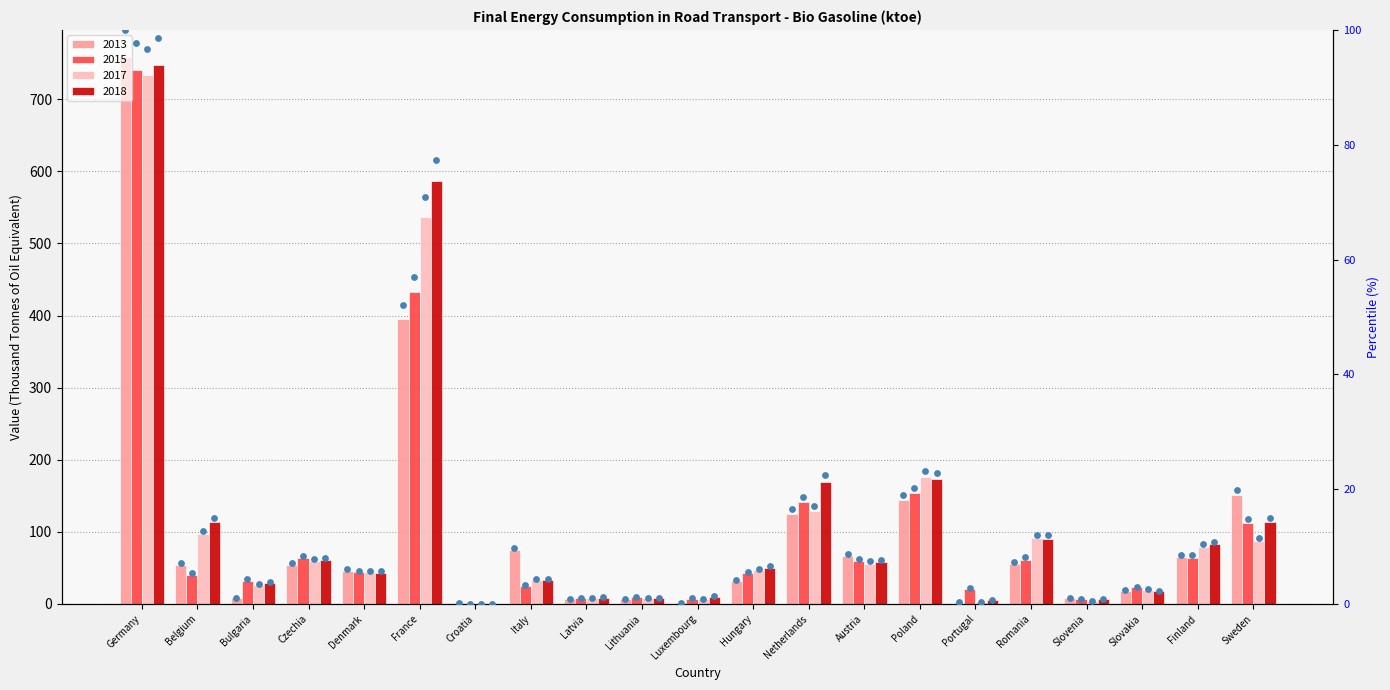

Between Czechia and Romania, which is larger?

Romania